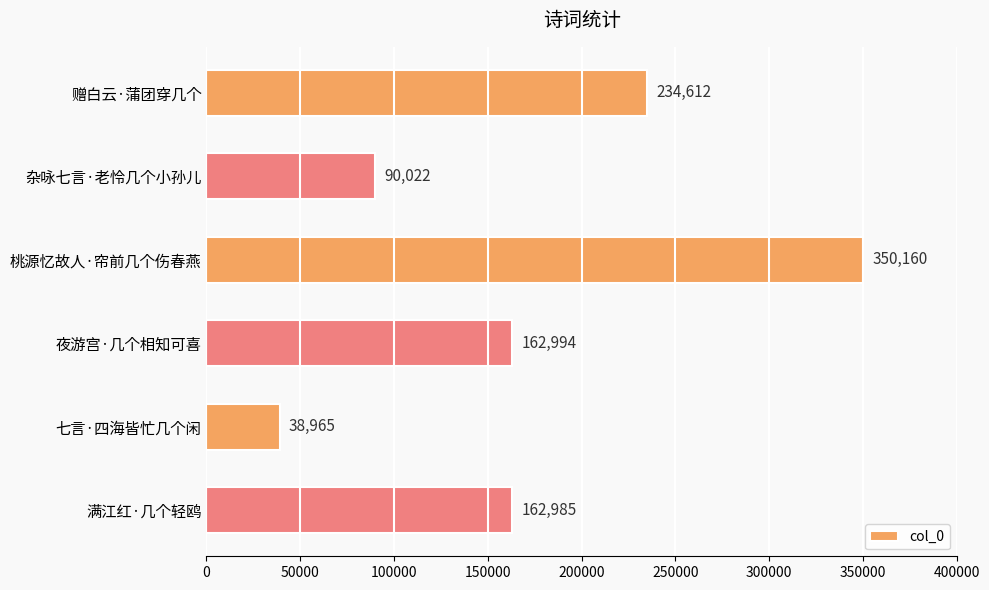

Are the bars horizontal?

Yes